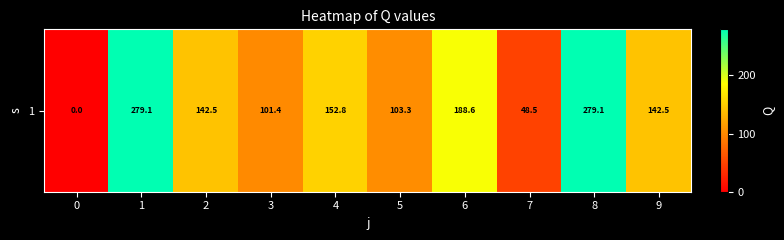

List the labels in order of value, smallest first.

0, 7, 3, 5, 2, 9, 4, 6, 1, 8